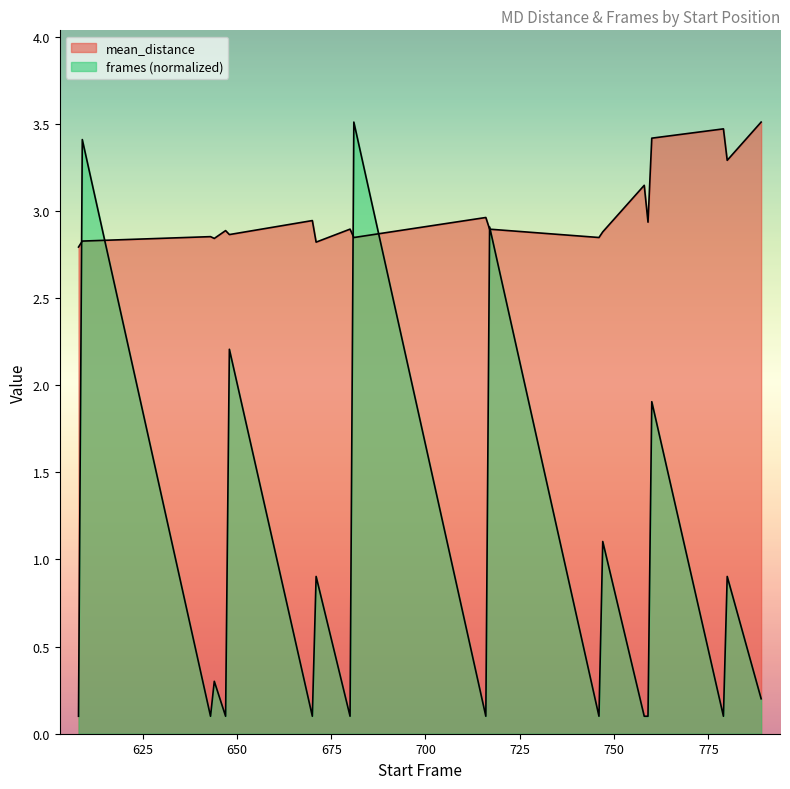

What is the maximum value for mean_distance?

3.5